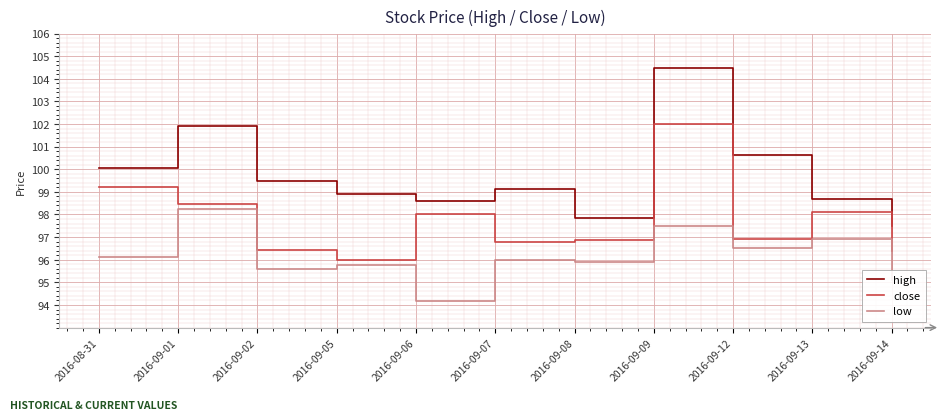

Rank the series by their maximum value, from lowest to highest.

low, close, high